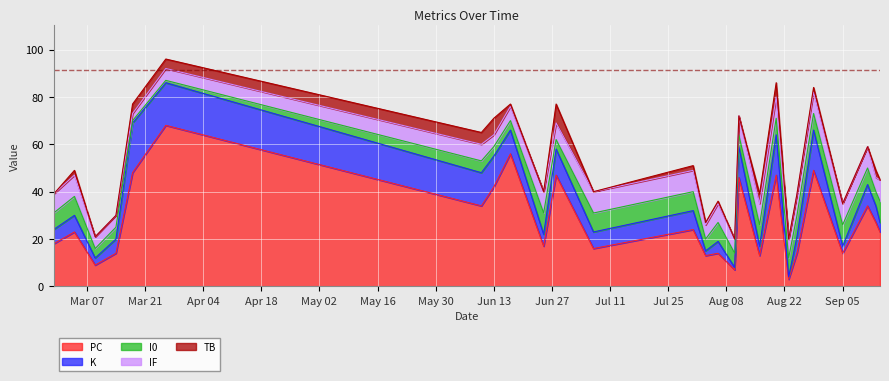

List the labels in order of IF value, largest first.

2023-03-04, 2023-06-25, 2023-07-07, 2023-07-31, 2023-08-16, 2023-08-20, 2023-08-25, 2023-08-29, 2023-09-05, 2023-09-11, 2023-09-14, 2023-02-27, 2023-08-06, 2023-08-11, 2023-08-23, 2023-06-10, 2023-06-28, 2023-06-17, 2023-08-03, 2023-08-10, 2023-09-13, 2023-03-09, 2023-03-14, 2023-03-26, 2023-06-13, 2023-03-18